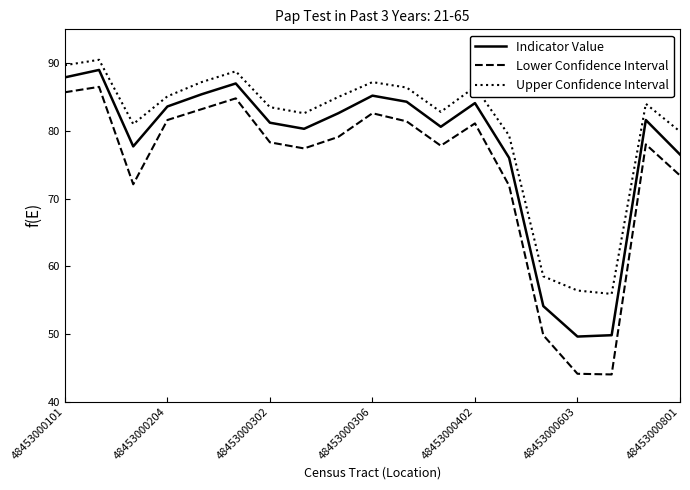

What is the minimum value shown in the chart?

44.0